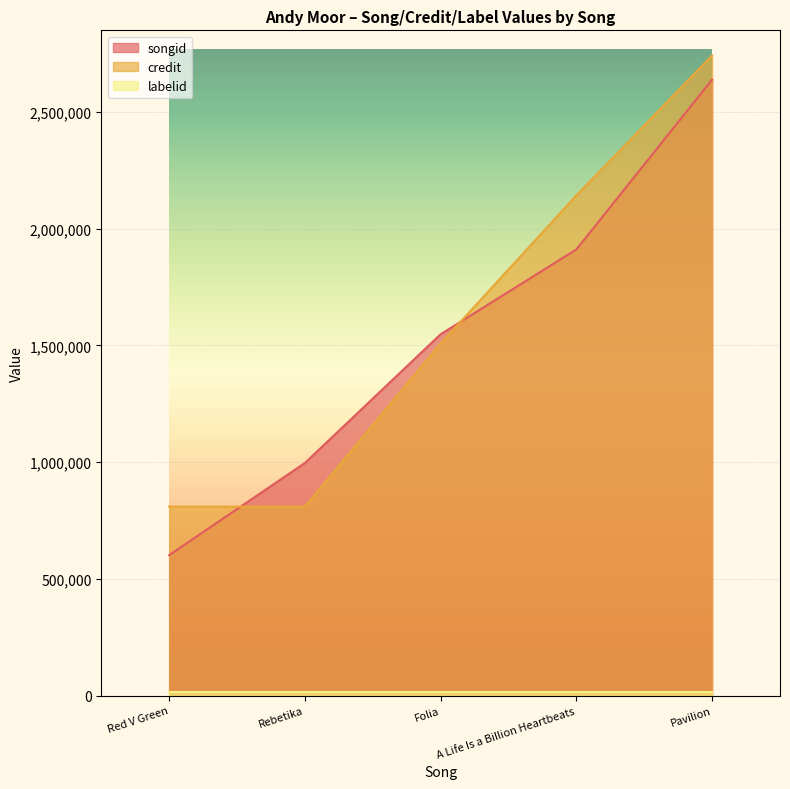

How many series are shown in this chart?

3